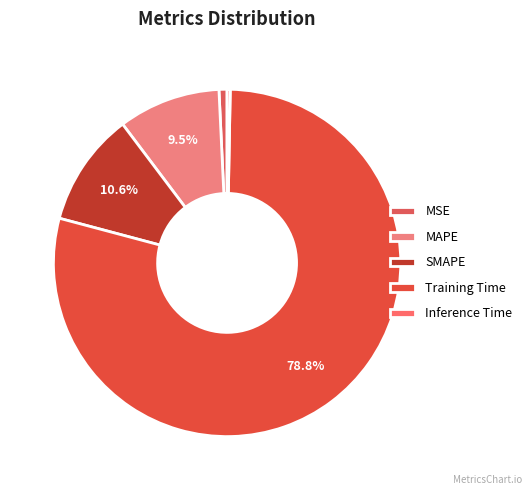

Between Training Time and MAPE, which is larger?

Training Time